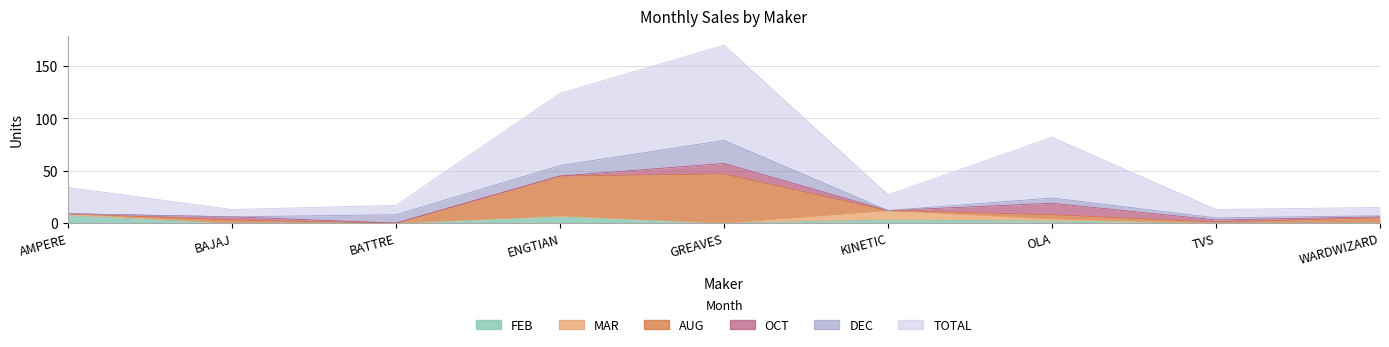

What is the value of the DEC point at the 5th from the left?

22